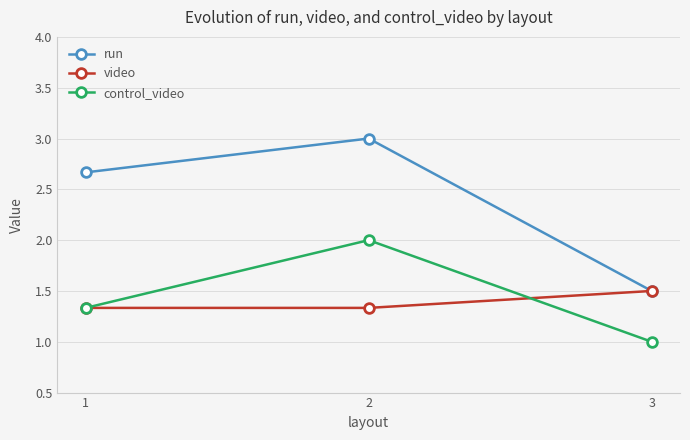

Count the number of categories in the chart.

3